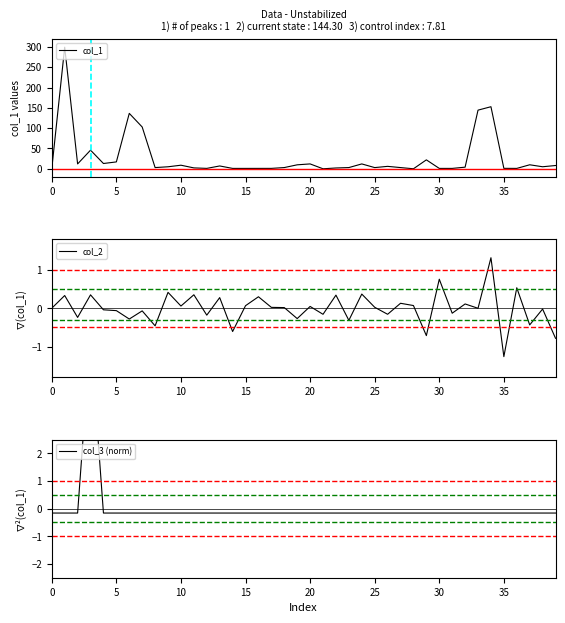

Reading left to right, what are all the values shown in this chart?

col_1: 0.0	299.2	12.0	45.8	13.0	16.9	136.4	102.8	3.0	5.0	8.8	2.2	1.0	7.0	1.0	1.0	1.0	1.0	3.0	9.8	12.0	0.0	2.0	3.0	12.0	3.0	6.0	3.0	0.1	22.0	1.0	1.0	4.0	144.3	152.7	1.1	1.0	9.9	5.0	8.1
col_2: 0.0	0.3	-0.2	0.3	-0.0	-0.1	-0.3	-0.1	-0.5	0.4	0.1	0.4	-0.2	0.3	-0.6	0.1	0.3	0.0	0.0	-0.3	0.0	-0.2	0.3	-0.3	0.4	0.0	-0.2	0.1	0.1	-0.7	0.8	-0.1	0.1	-0.0	1.3	-1.3	0.5	-0.4	-0.0	-0.8
col_3 (norm): -0.2	-0.2	-0.2	6.2	-0.2	-0.2	-0.2	-0.2	-0.2	-0.2	-0.2	-0.2	-0.2	-0.2	-0.2	-0.2	-0.2	-0.2	-0.2	-0.2	-0.2	-0.2	-0.2	-0.2	-0.2	-0.2	-0.2	-0.2	-0.2	-0.2	-0.2	-0.2	-0.2	-0.2	-0.2	-0.2	-0.2	-0.2	-0.2	-0.2